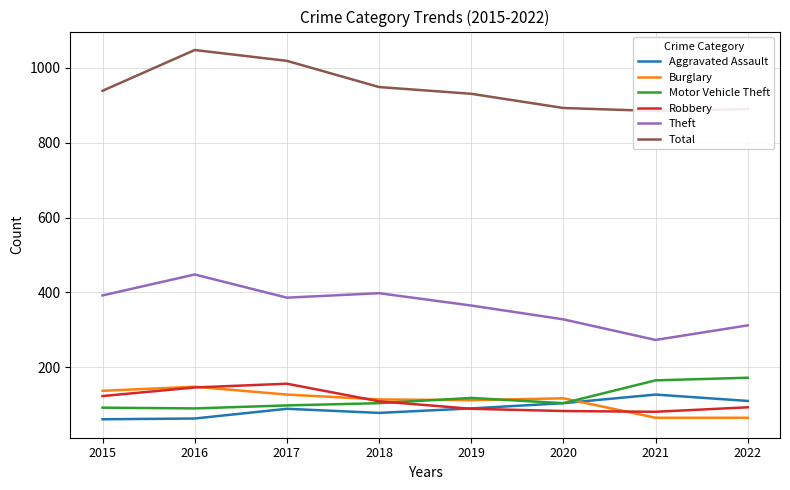

What is the total value across all series at 2017?

1875